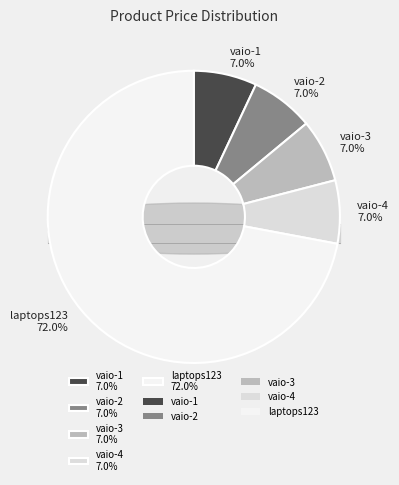

Rank the categories by value from highest to lowest.

laptops123, vaio-1, vaio-2, vaio-3, vaio-4